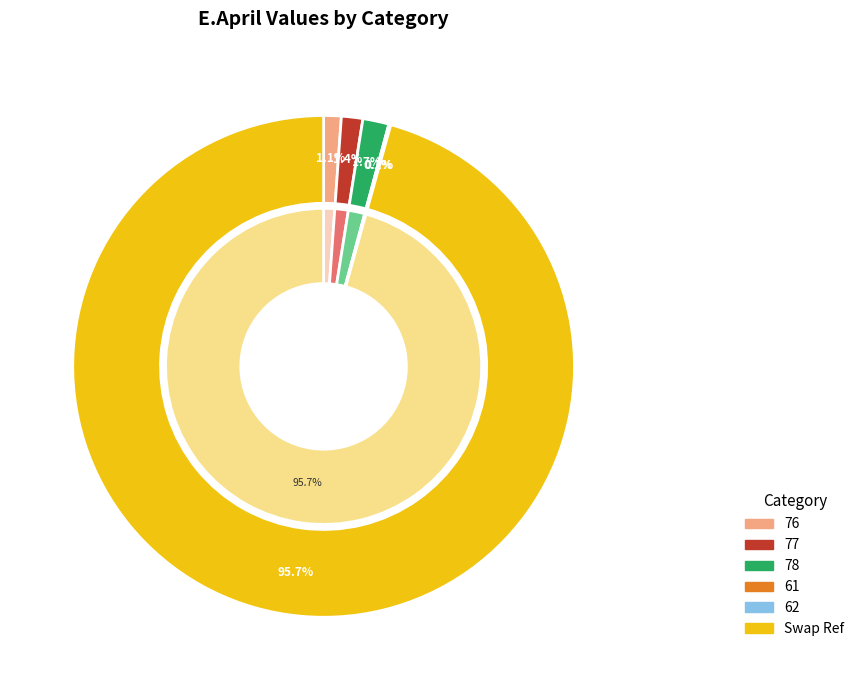

What is the change in value from 76 to 77?

+0.2